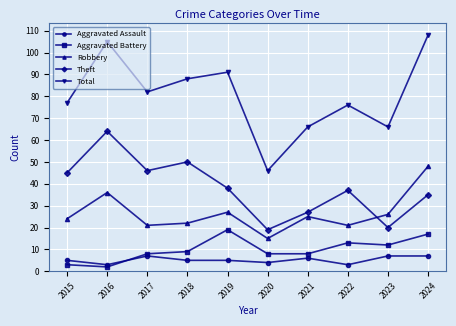

What is the difference between the Aggravated Assault values at 2024 and 2018?

2